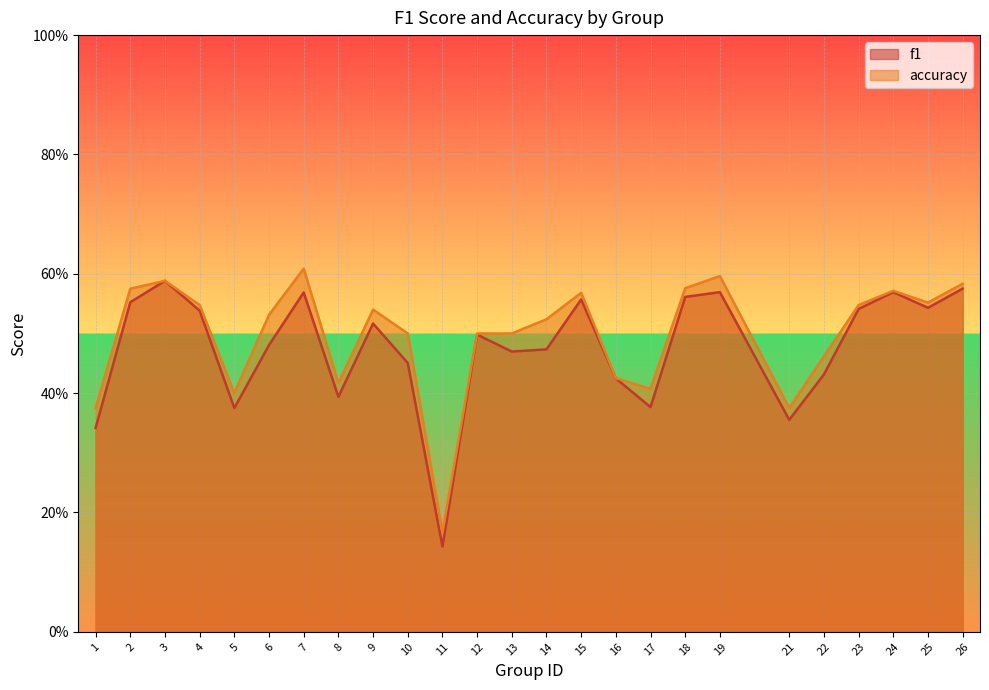

What is the difference between the second highest and minimum values in the f1 series?

0.4